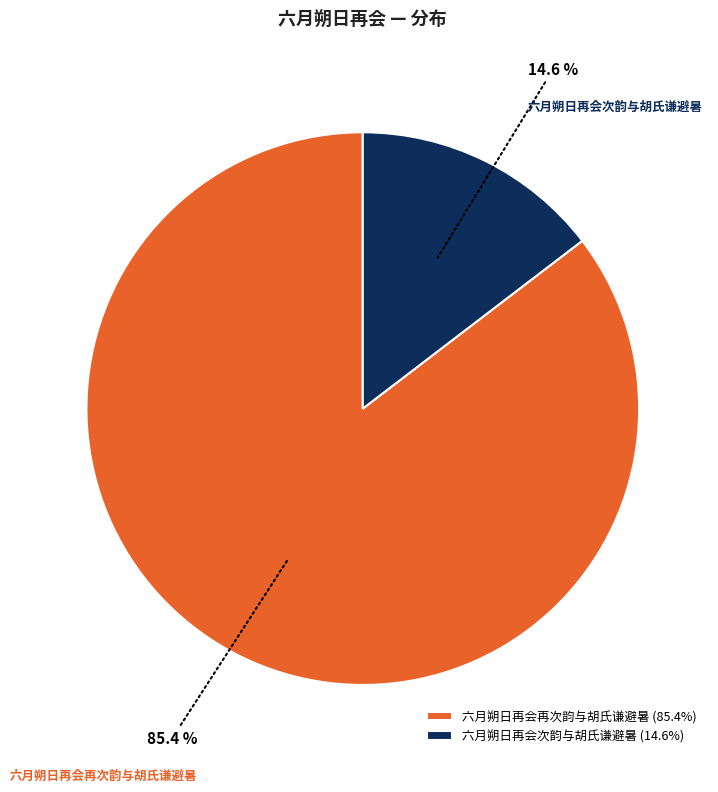

How many slices are in this pie chart?

2